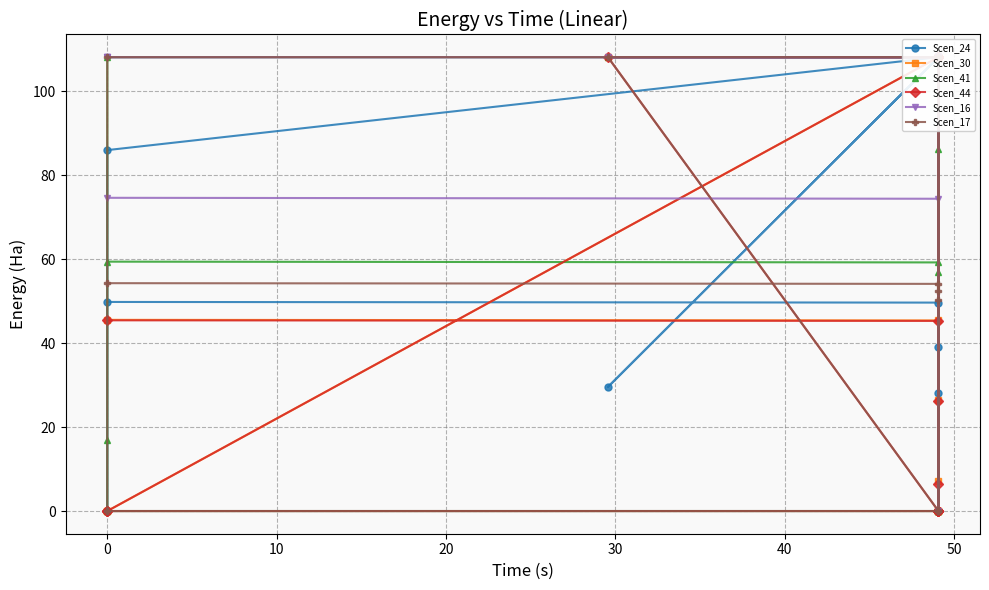

How many values in the Scen_24 series exceed 49?

11